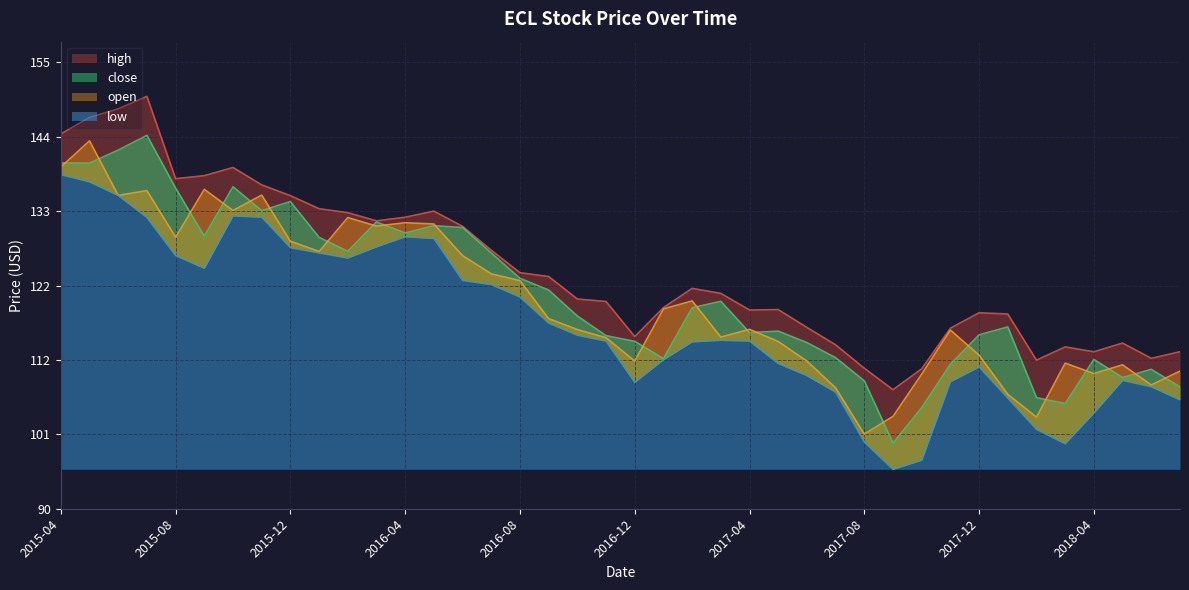

How many times do close and open cross each other?

21